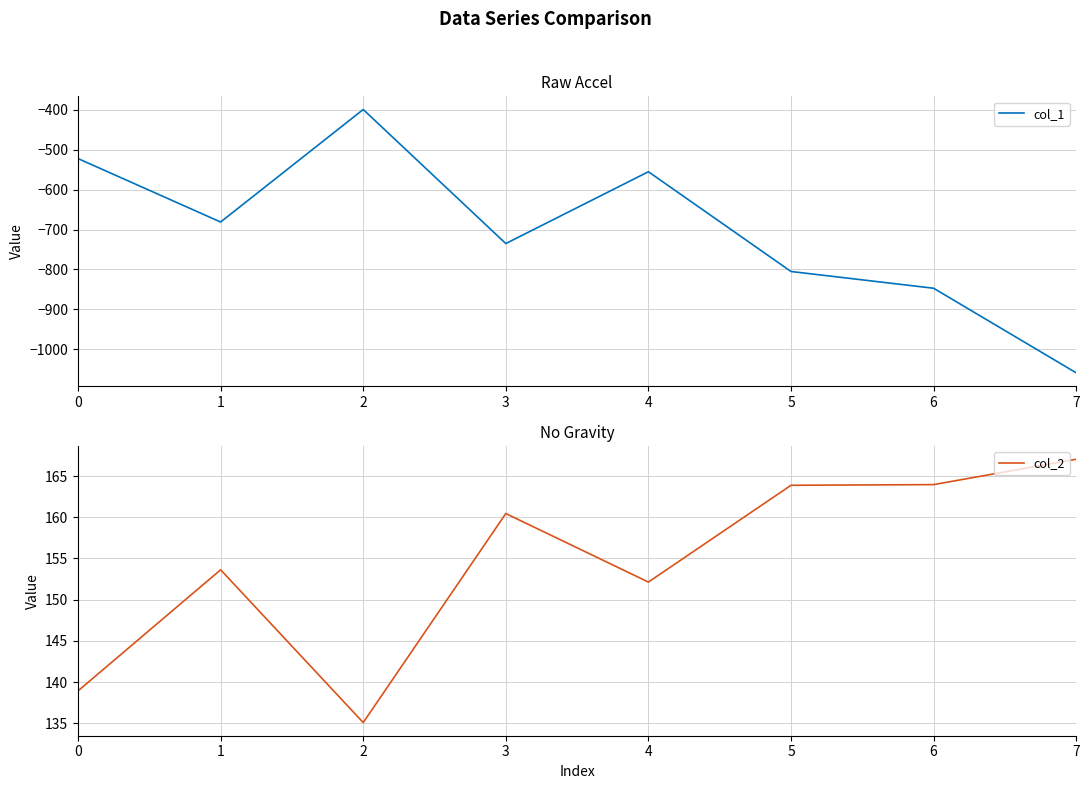

At which category is the sum across all series the highest?

2